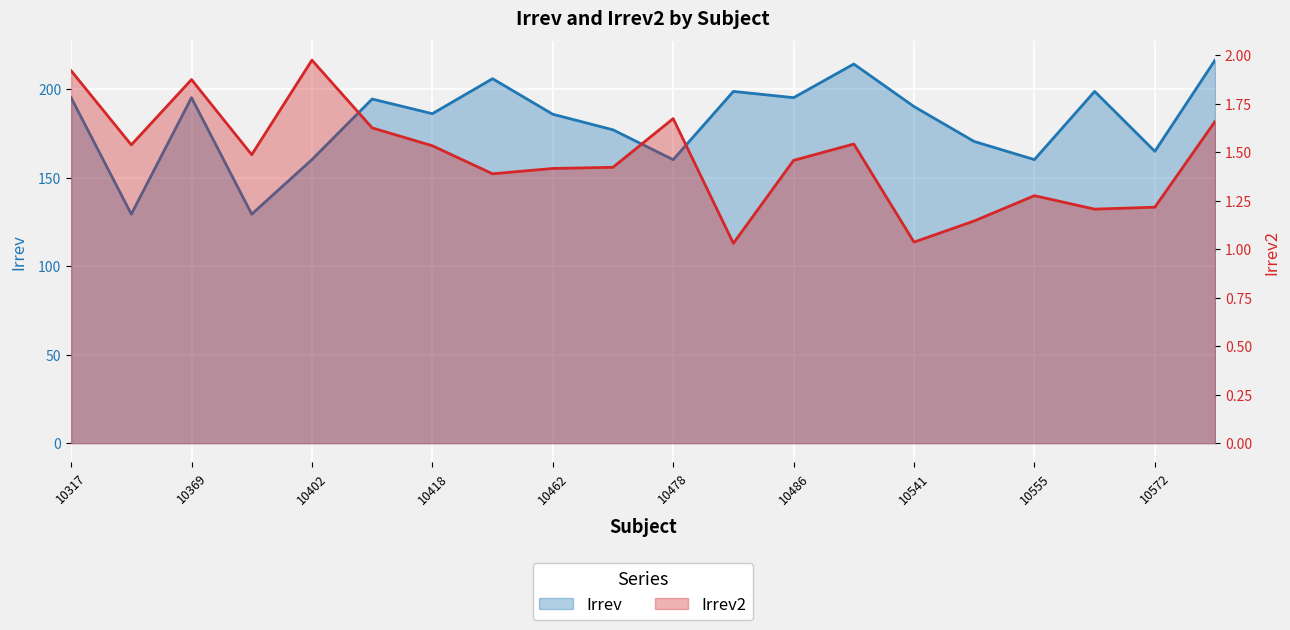

What is the value of the Irrev2 point at the 15th from the left?

1.0